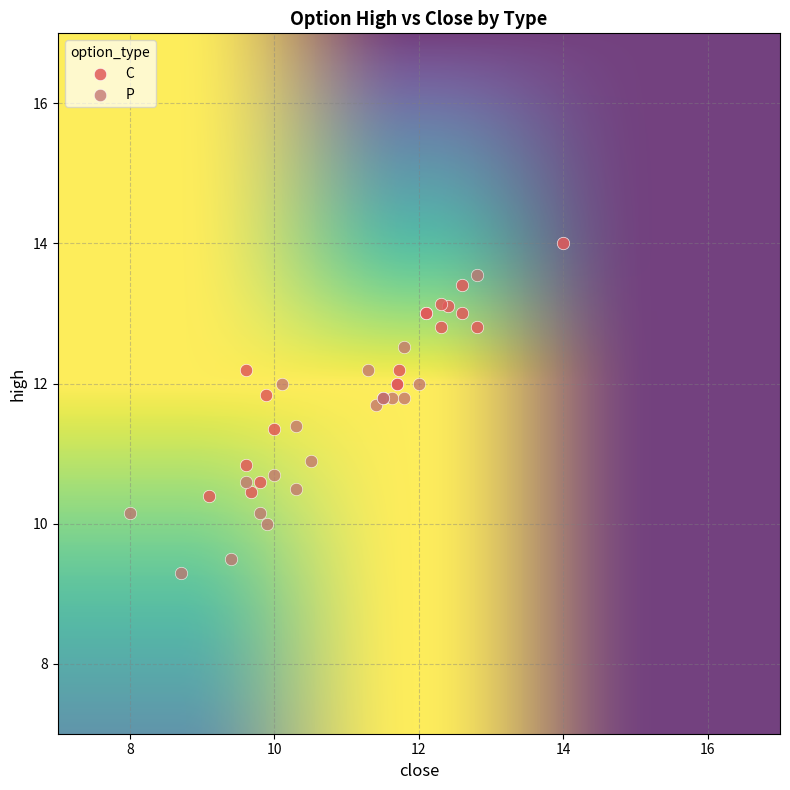

Which series reaches the minimum Y coordinate?

P